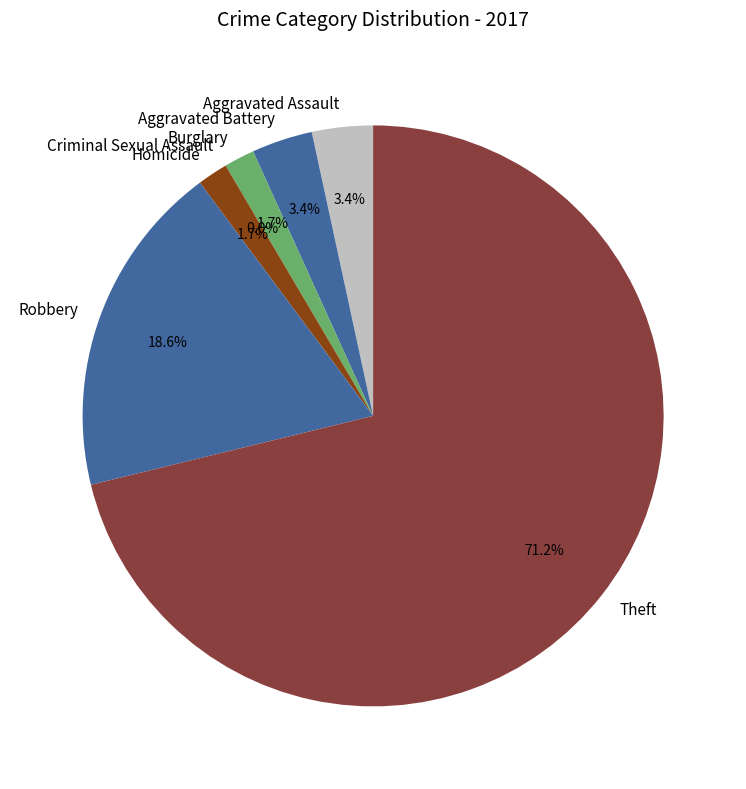

To the nearest percent, what portion does Robbery represent?

19%